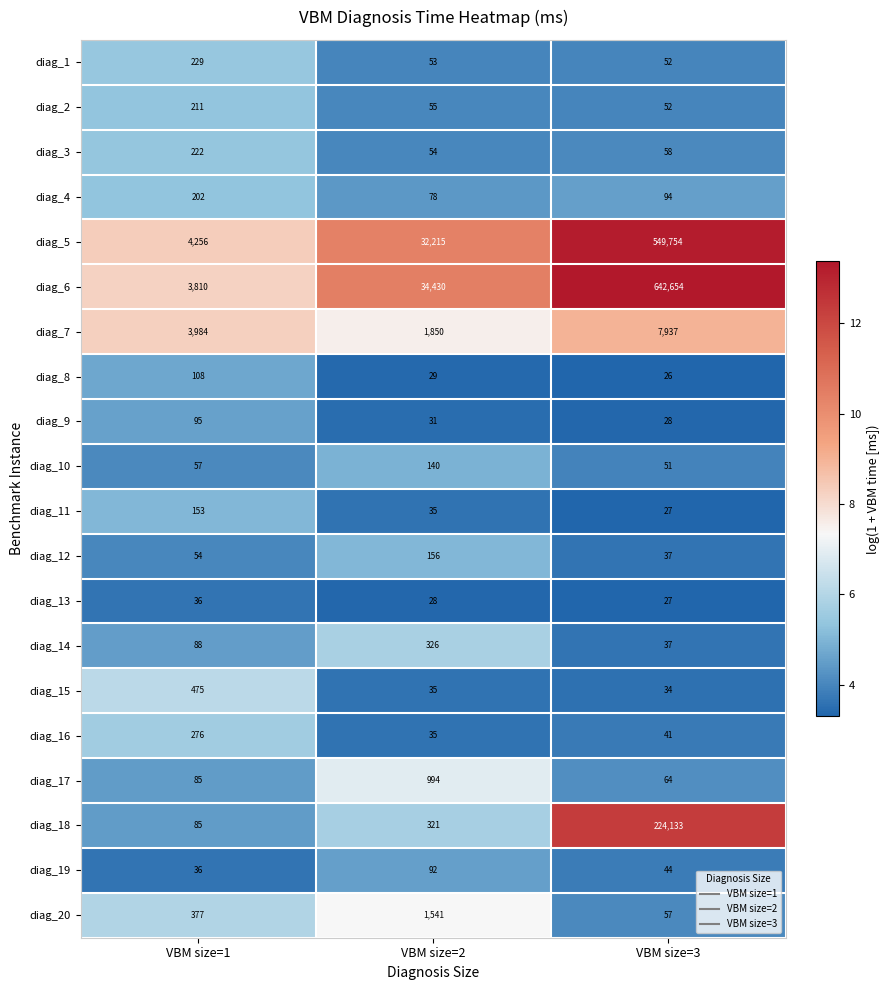

What is the spread (max minus min) of values at VBM size=1?

4220